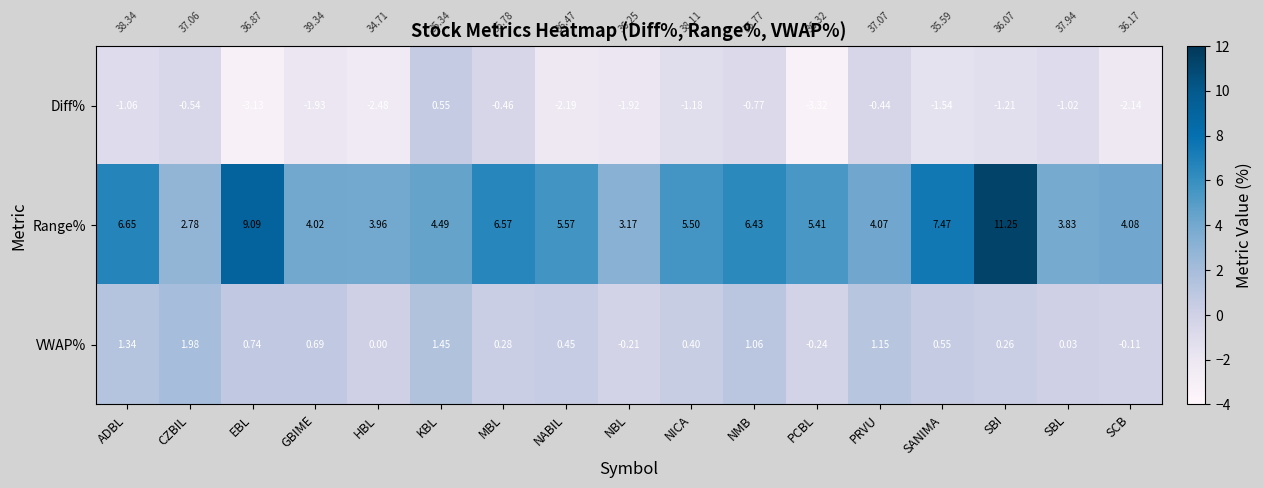

At which category is the sum across all series the highest?

SBI